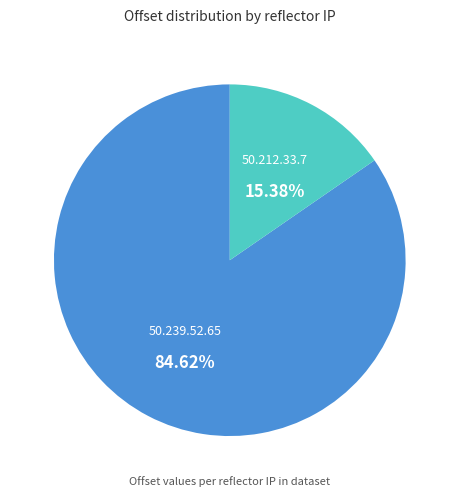

To the nearest percent, what is the difference between the 50.239.52.65 and 50.212.33.7 slice percentages?

69%